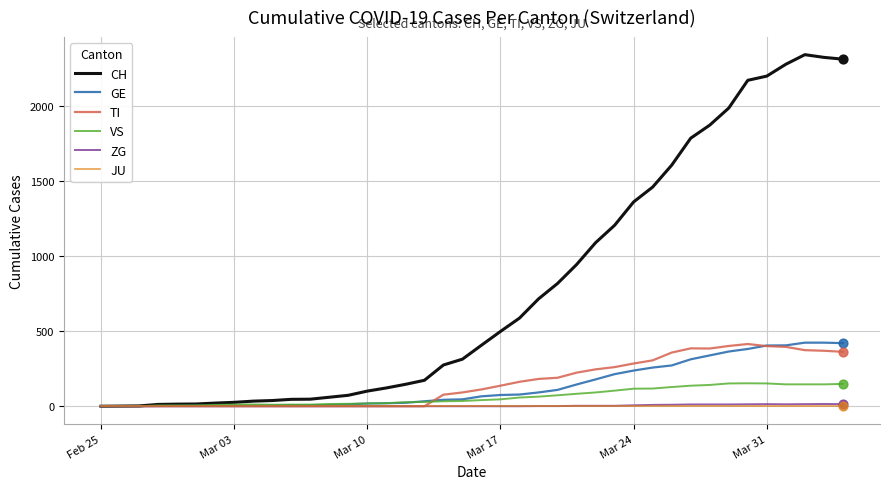

Which series has the widest spread of values?

CH